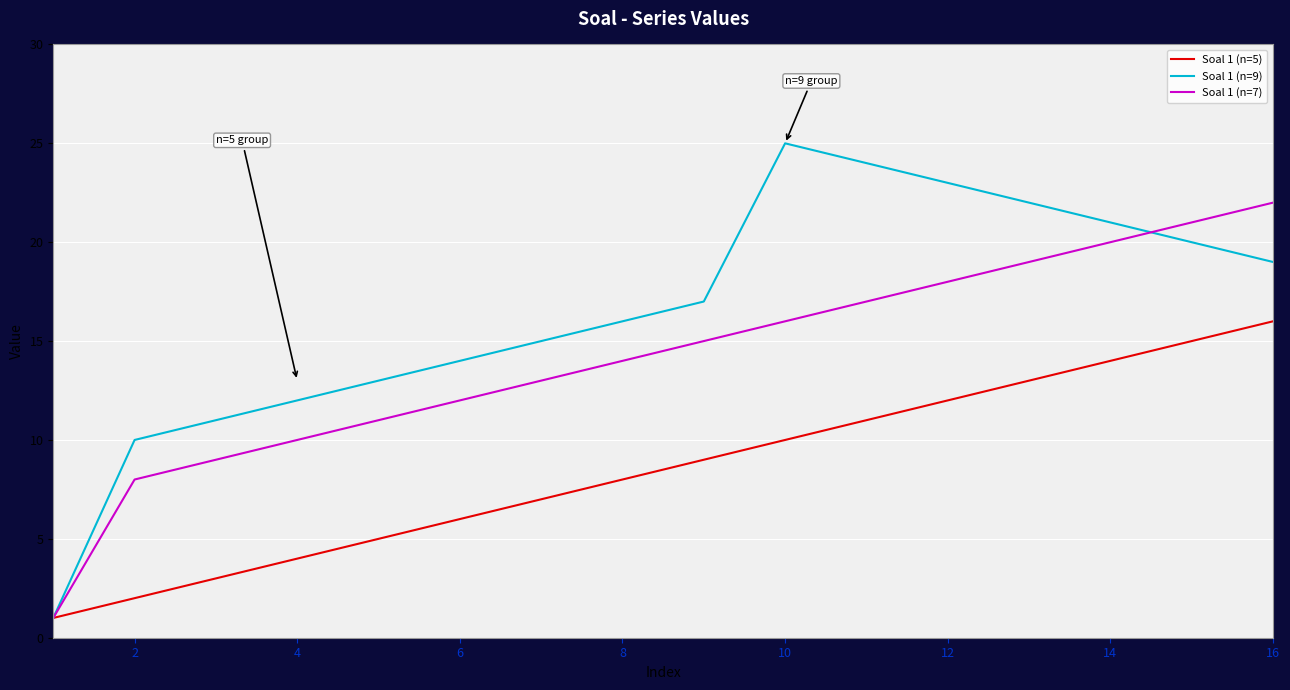

What is the difference between the maximum and second lowest values in the Soal 1 (n=9) series?

15